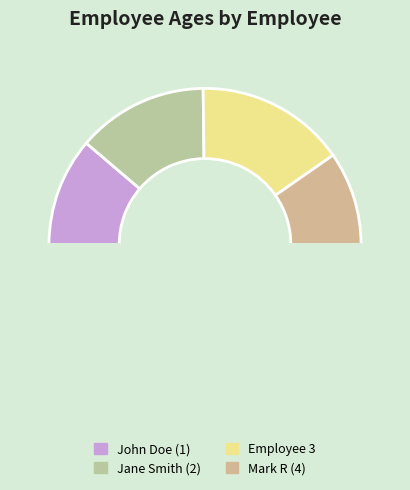

How many segments does this pie chart have?

5